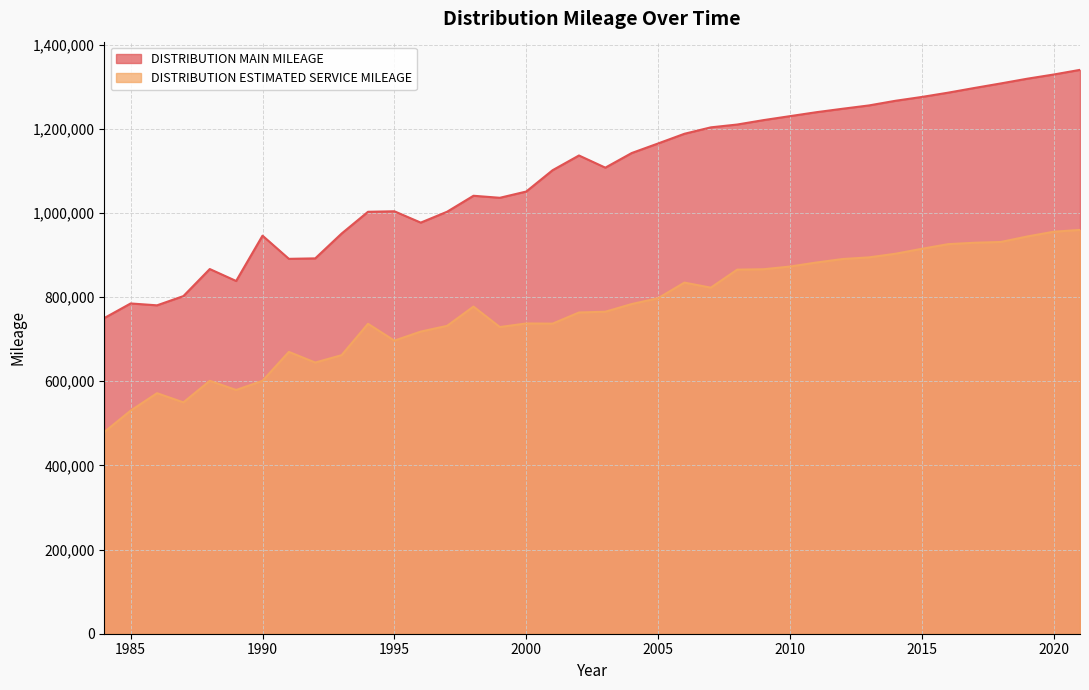

Rank the series at 2015 from highest to lowest value.

DISTRIBUTION MAIN MILEAGE, DISTRIBUTION ESTIMATED SERVICE MILEAGE